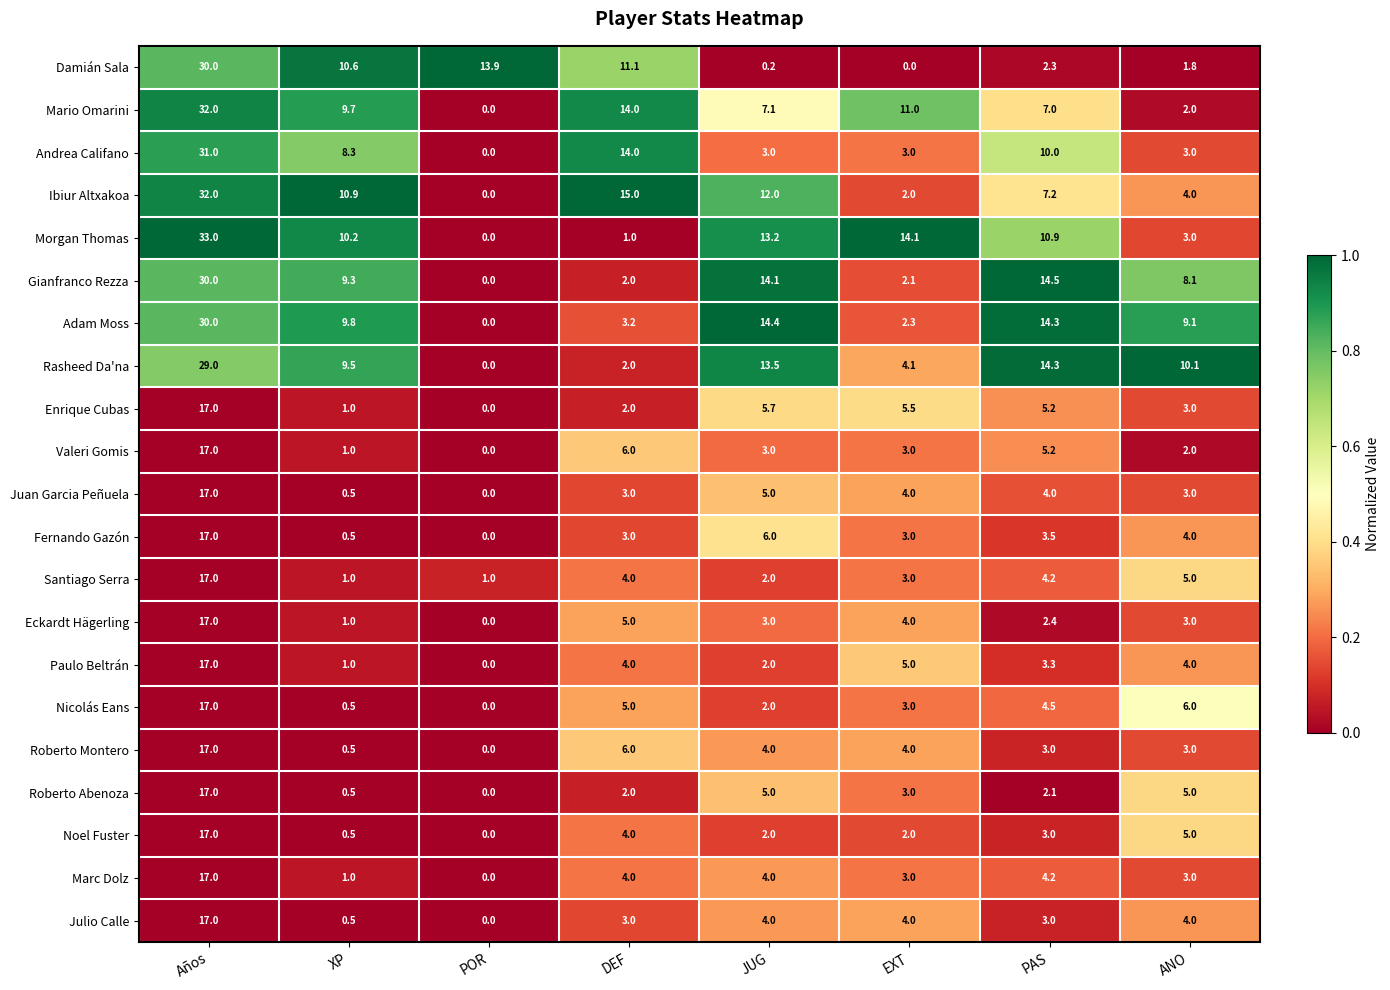

Which category has the lowest value in the Enrique Cubas series?

POR